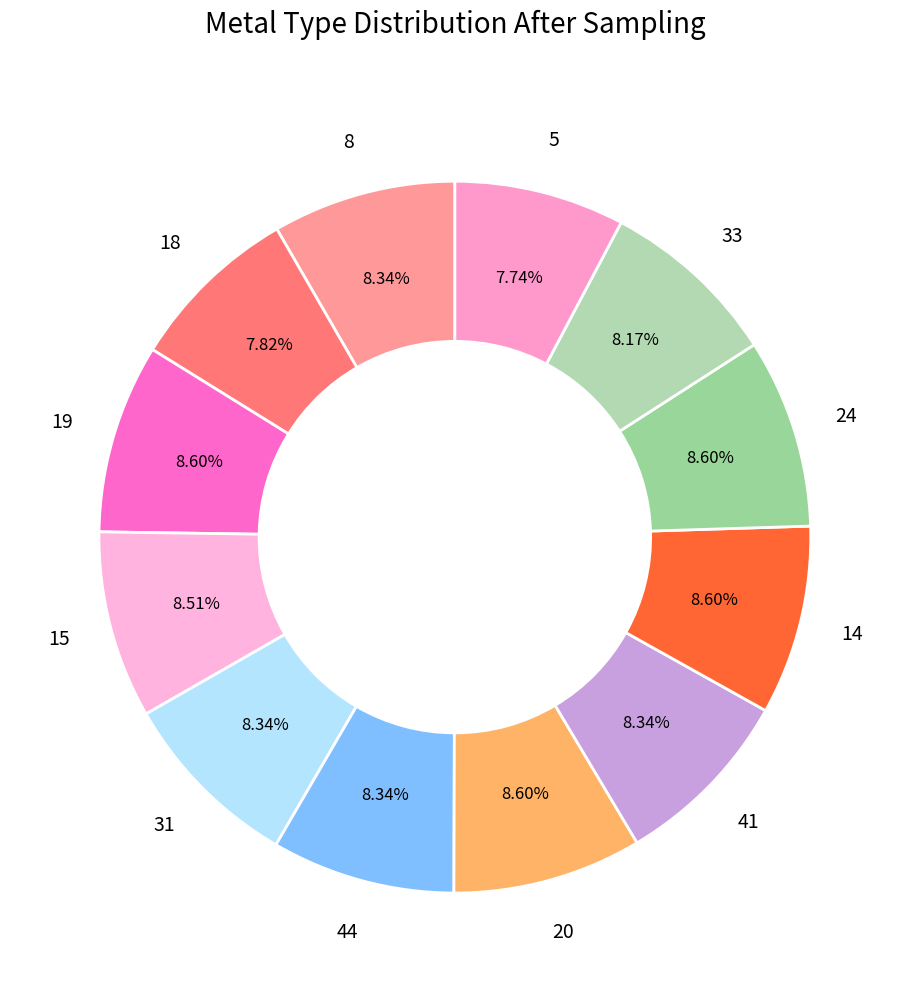

Is 18 the majority of the pie?

No